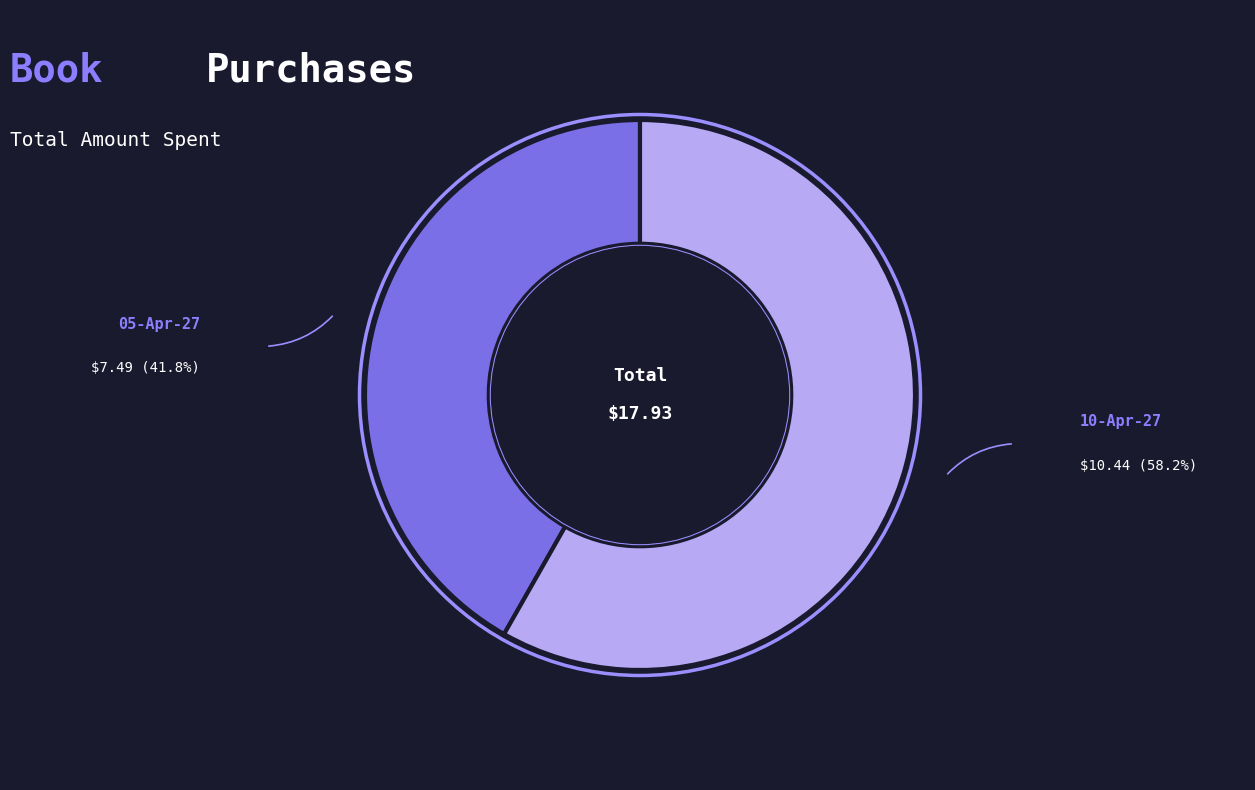

Is there any slice that represents more than half of the pie?

Yes